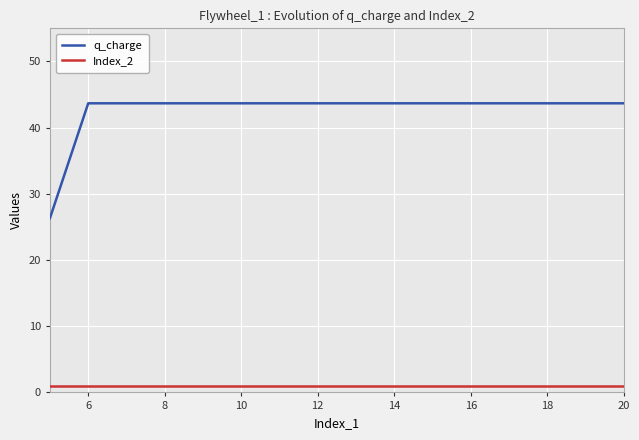

Which series has the widest spread of values?

q_charge